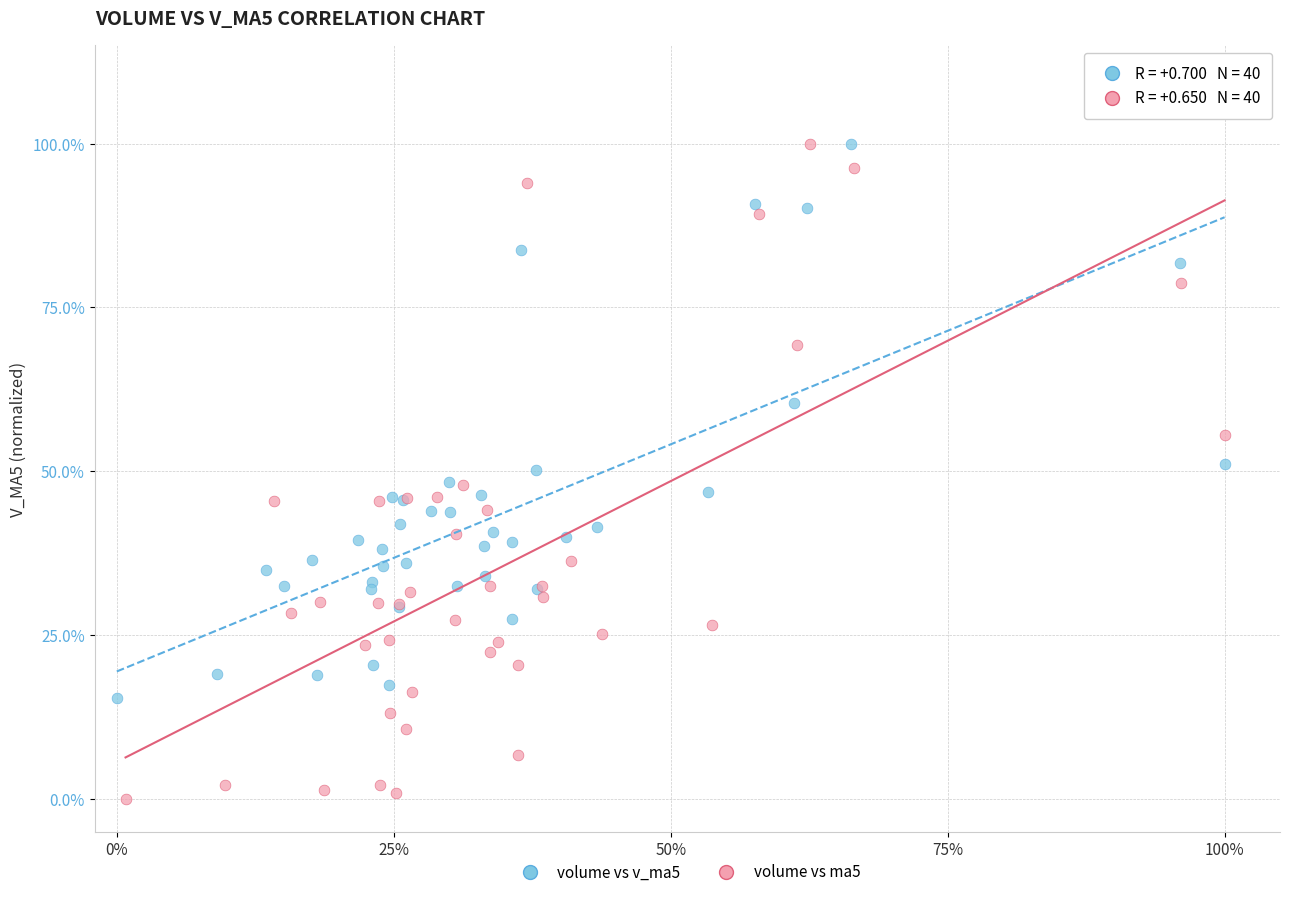

What are all the series names shown in the legend?

volume vs v_ma5, volume vs ma5